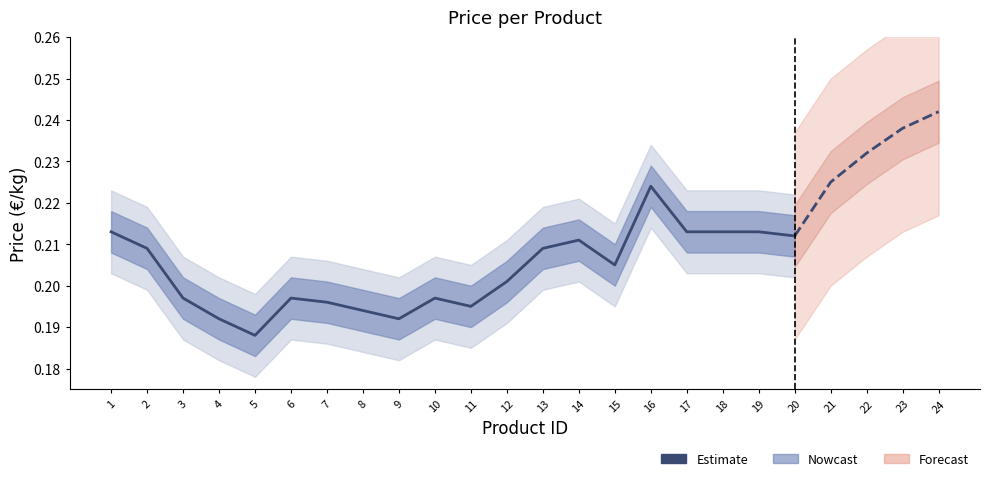

What is the smallest value displayed?

0.2